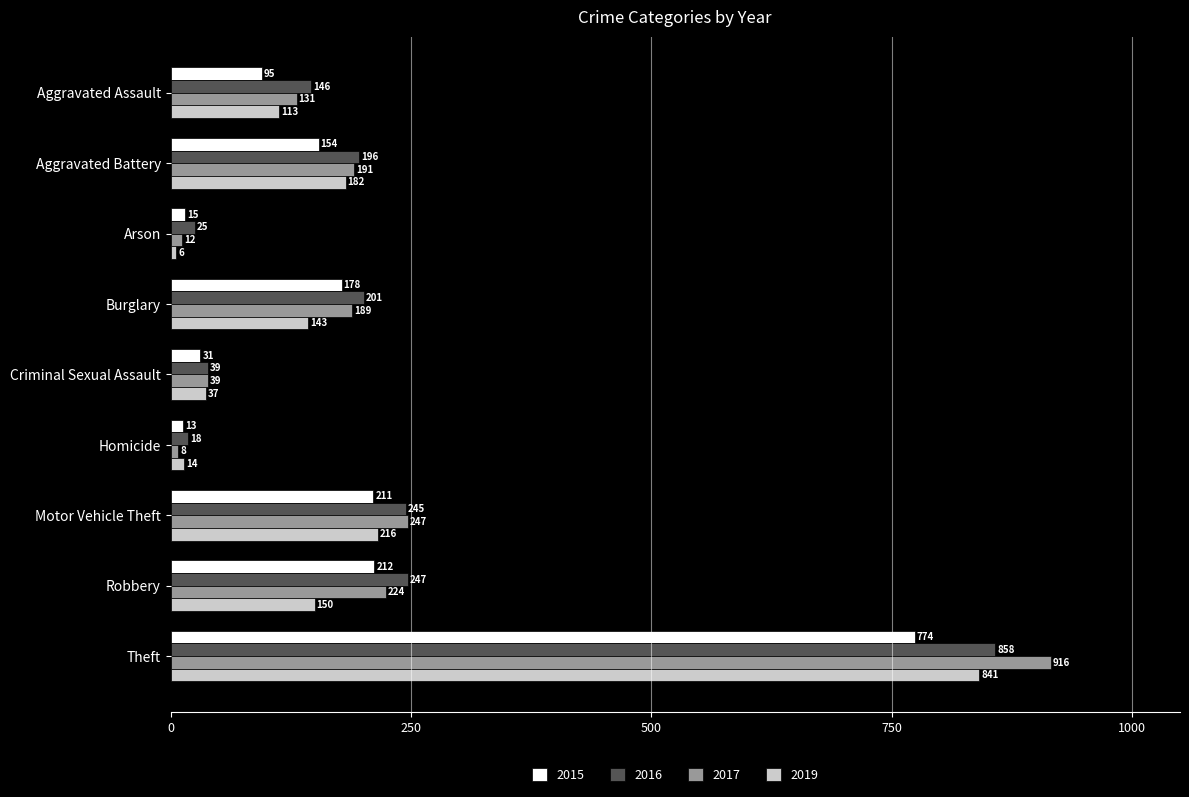

At which category is the sum across all series the highest?

Theft